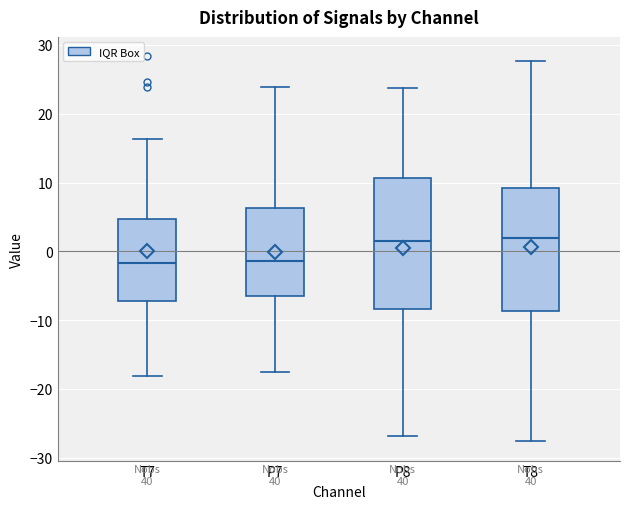

Reading left to right, transcribe this box plot: for each box, give where its median line is, the range the box spans, and where its two whiskers end, as read against the y-axis. The values are not printed on the chart, so give them approximately, as read against the axis.

T7: median -2, box -7 to 5, whiskers -18 to 16
P7: median -1, box -7 to 6, whiskers -18 to 24
P8: median 2, box -8 to 11, whiskers -27 to 24
T8: median 2, box -9 to 9, whiskers -28 to 28